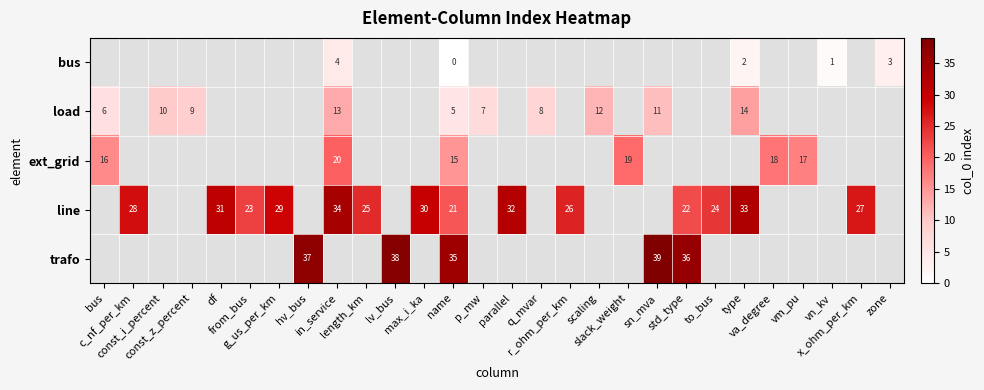

At which category is the sum across all series the highest?

name